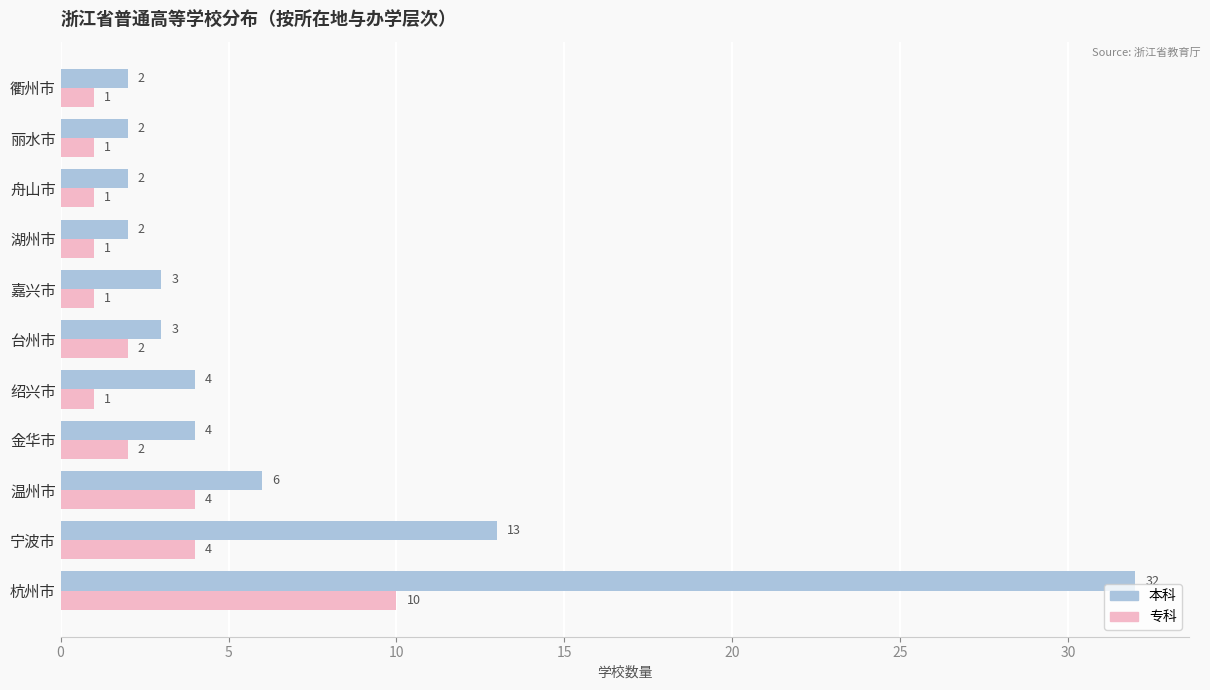

How many categories are shown in the chart?

11